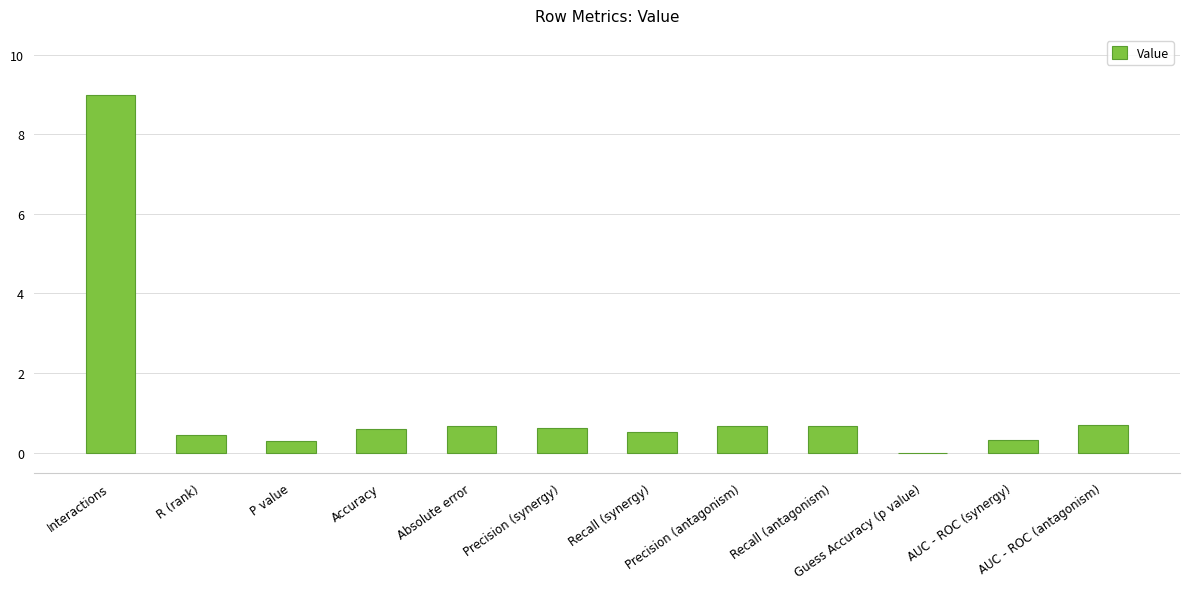

What is the maximum value shown in the chart?

9.0